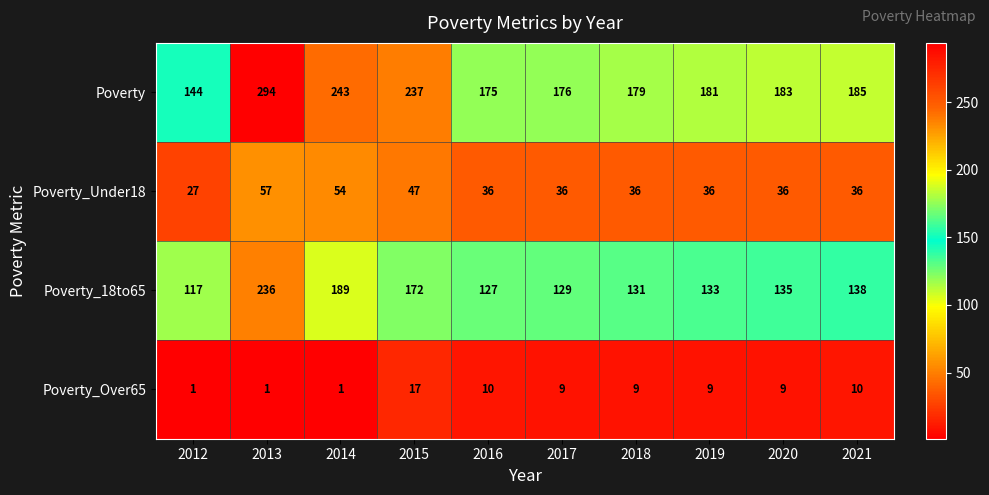

Rank the series at 2020 from highest to lowest value.

Poverty, Poverty_18to65, Poverty_Under18, Poverty_Over65